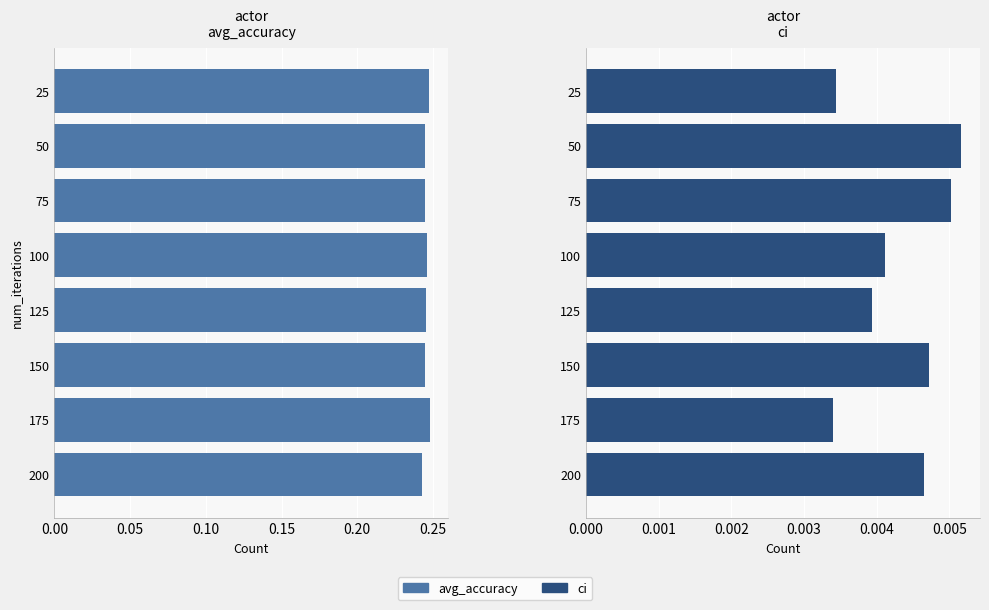

Which series has the largest total across all categories?

avg_accuracy